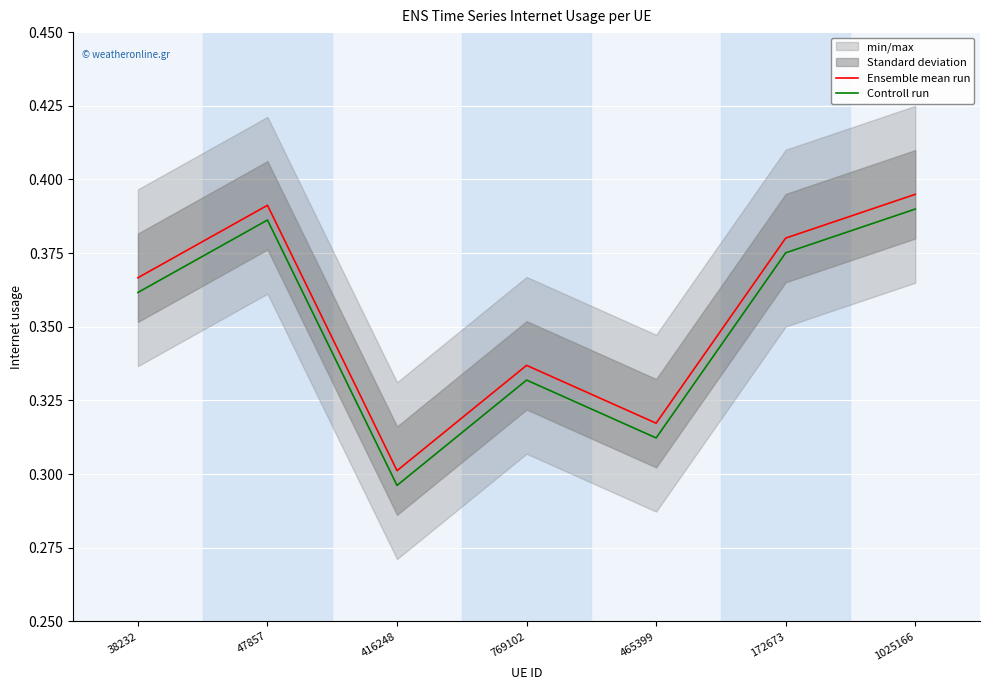

What is the approximate value of Controll run at 38232?

0.4